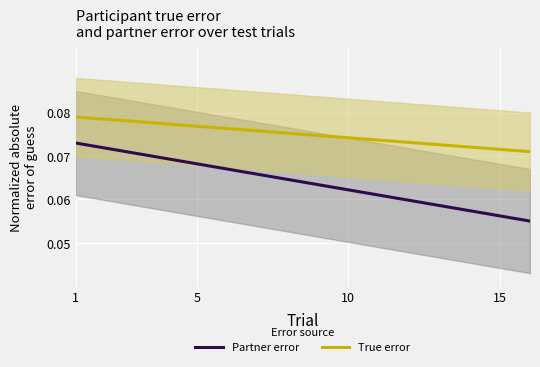

What is the greatest value displayed?

0.1